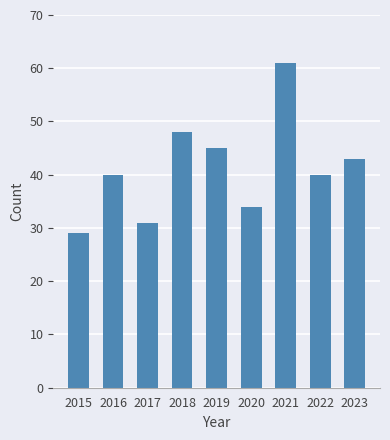

Count the number of categories in the chart.

9